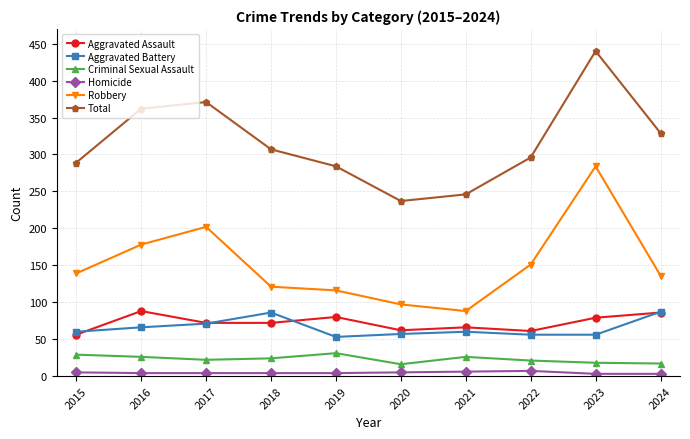

True or false: Robbery has more than 2 interior local peaks.

False